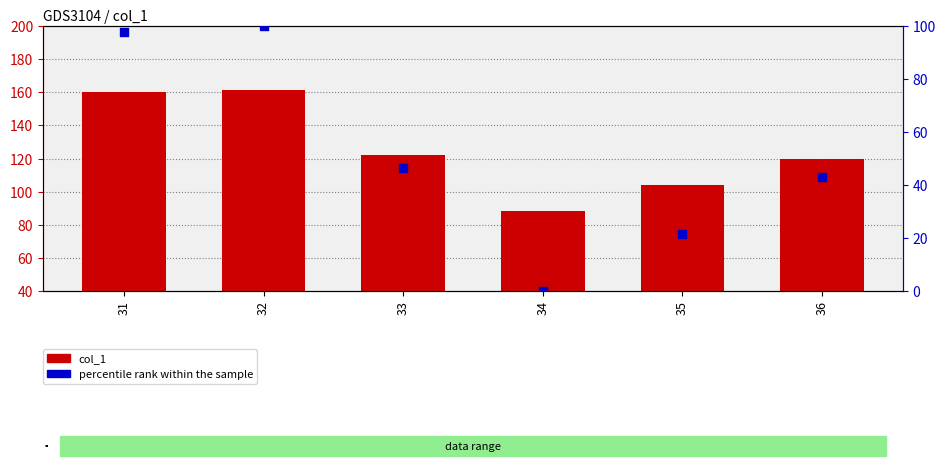

Which series has the widest spread of Y values?

percentile rank within the sample